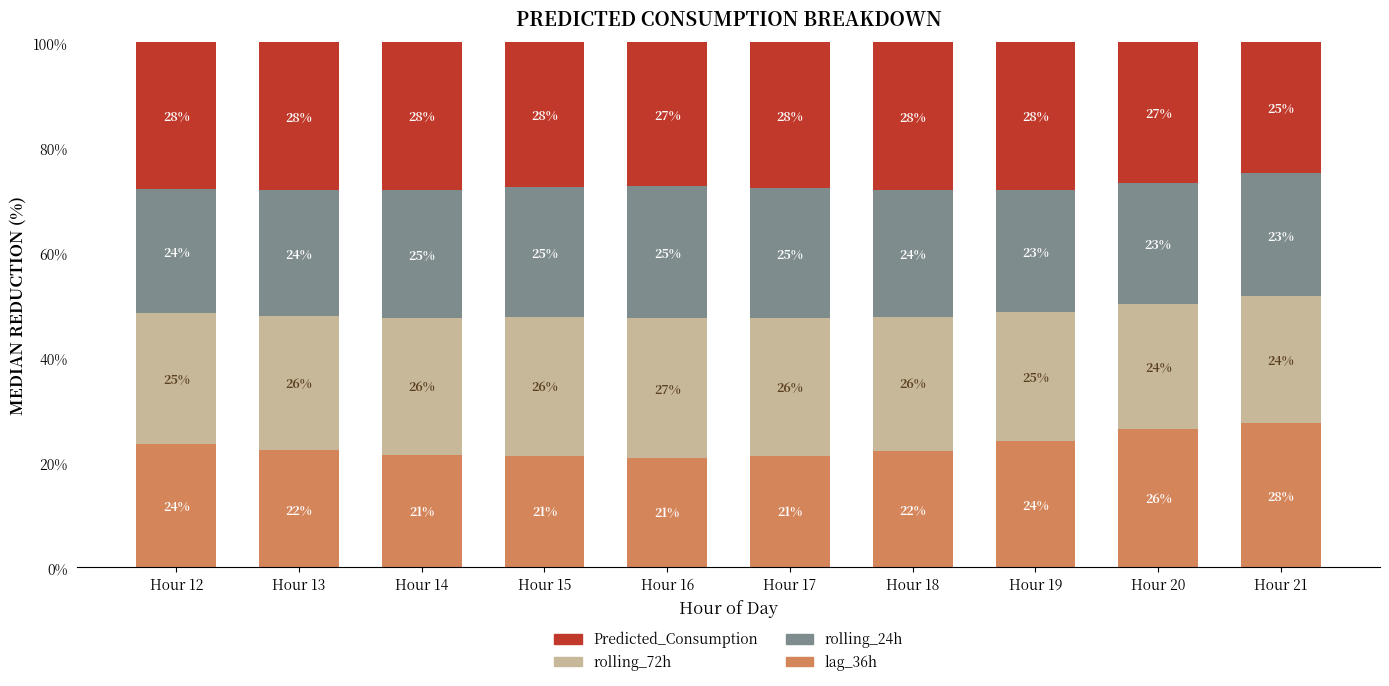

True or false: lag_36h has a value of 9.3 at Hour 17.

False